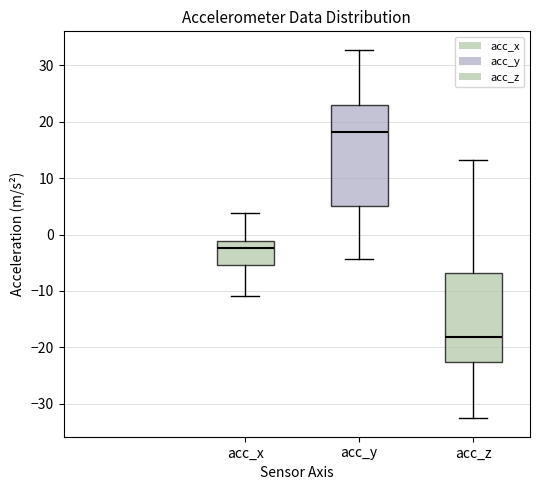

Reading left to right, read every box against the y-axis: the position of its median line, the range the box covers, and the ends of its whiskers. The values are not printed on the chart, so give them approximately, as read against the axis.

acc_x: median -2, box -5 to -1, whiskers -11 to 4
acc_y: median 18, box 5 to 23, whiskers -4 to 33
acc_z: median -18, box -23 to -7, whiskers -33 to 13